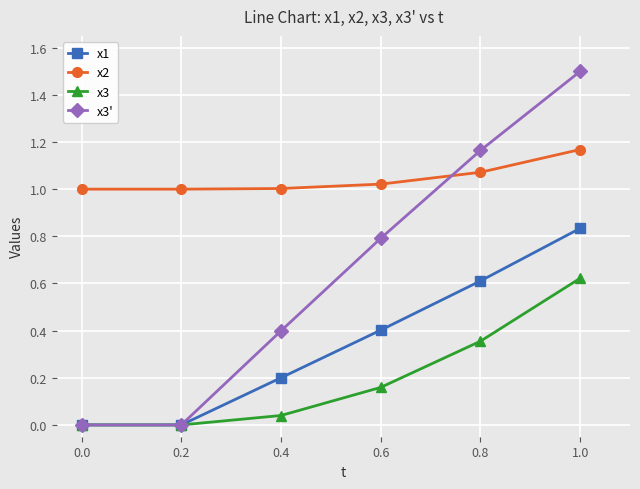

What is the value of the x3' point at the 6th from the left?

1.5